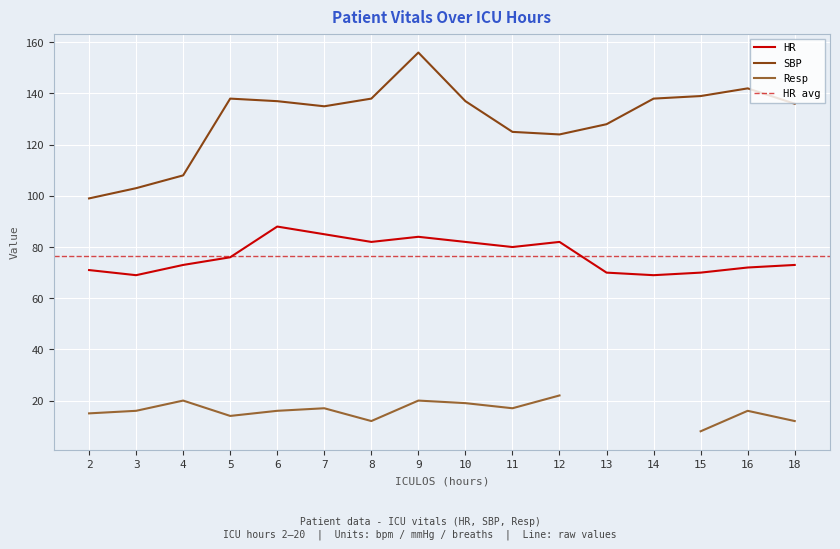

True or false: SBP and HR cross at least once.

False